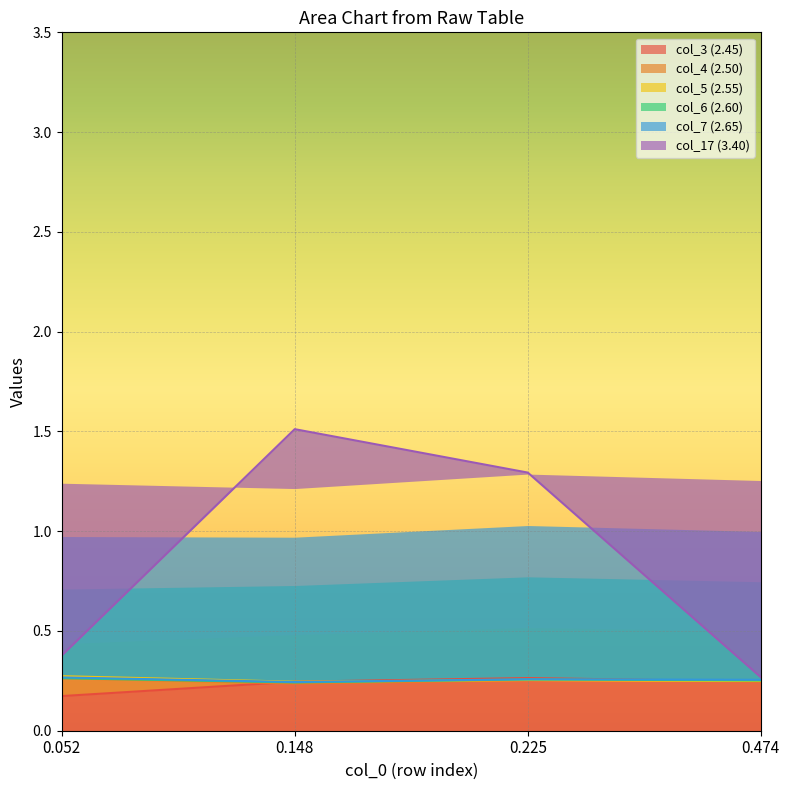

What is the spread (max minus min) of values at 0.225?

1.0